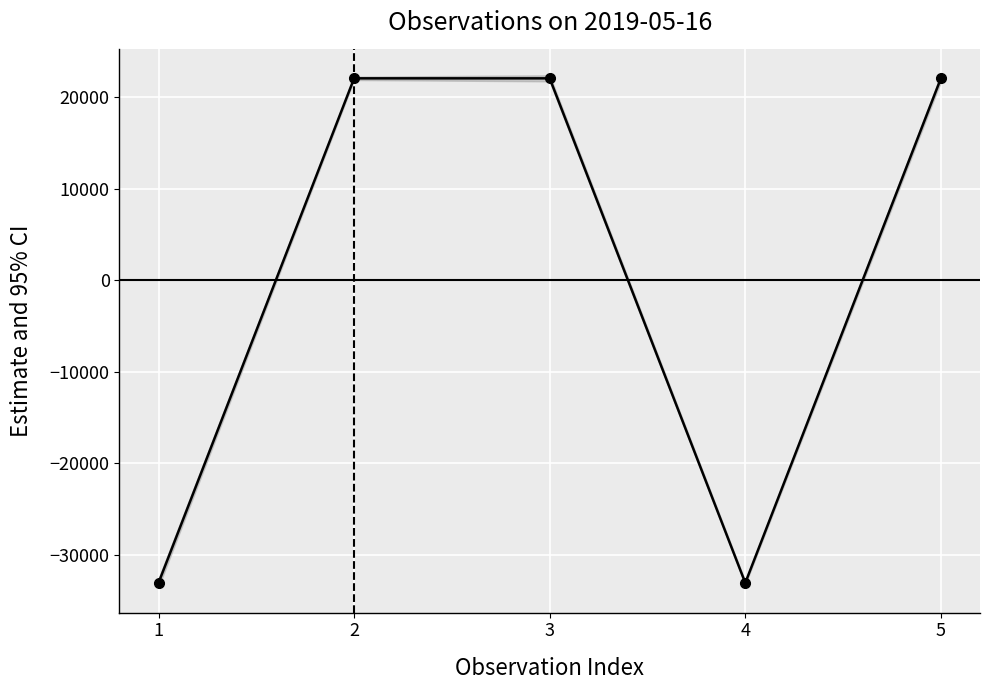

What is the value of the 2nd point from the left?

22022.4